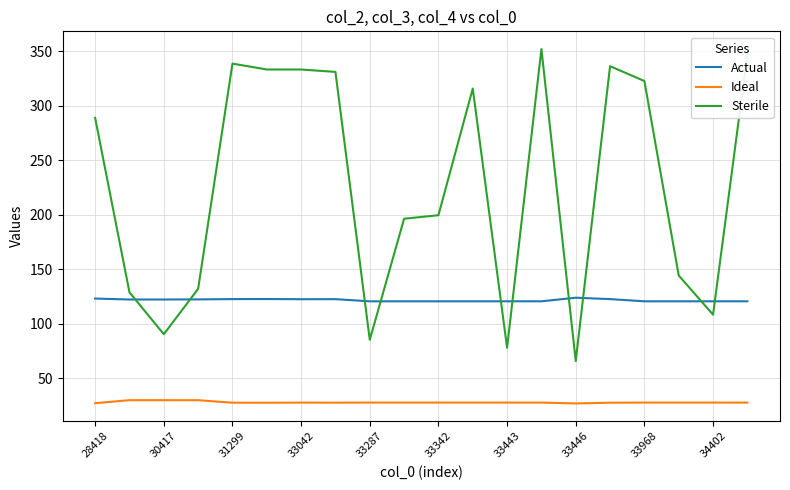

What is the smallest value displayed?

26.9